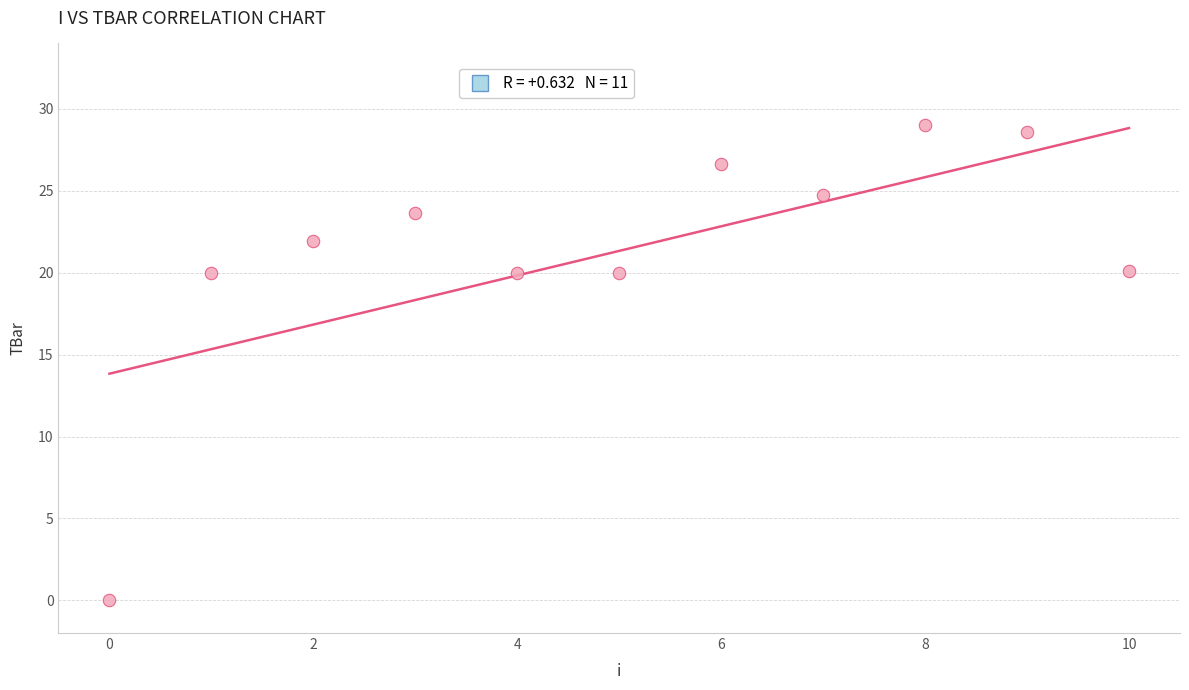

What is the range of Y values (max minus min)?

29.0